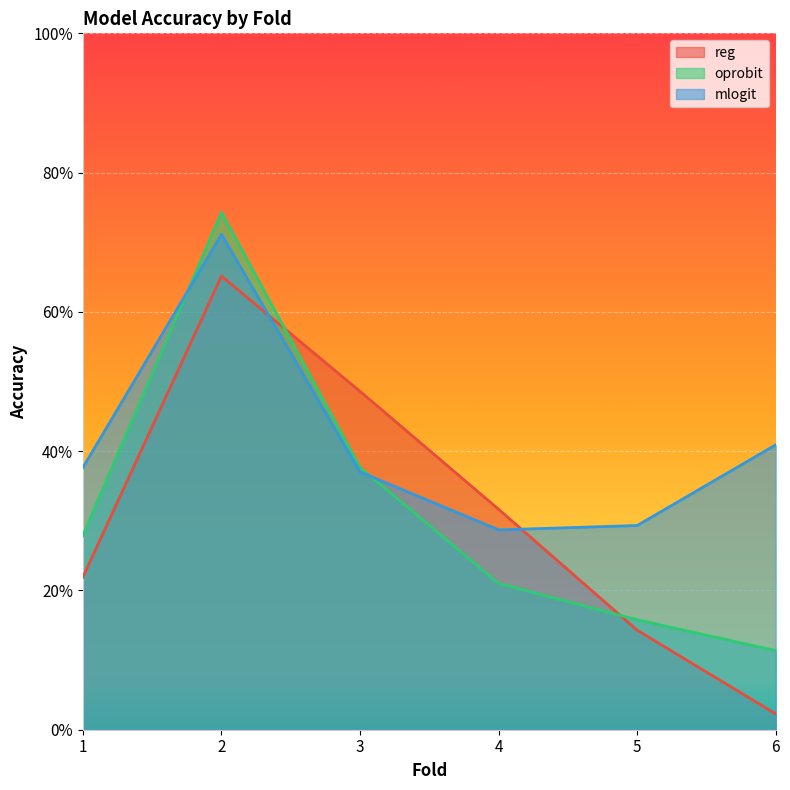

After their last crossing, which series has the higher values: mlogit or reg?

mlogit